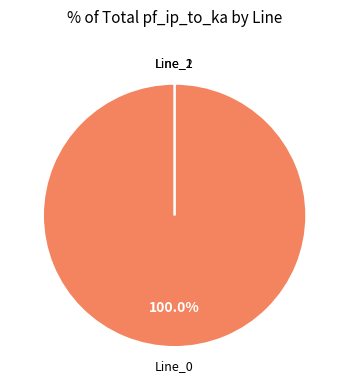

How many slices are in this pie chart?

3